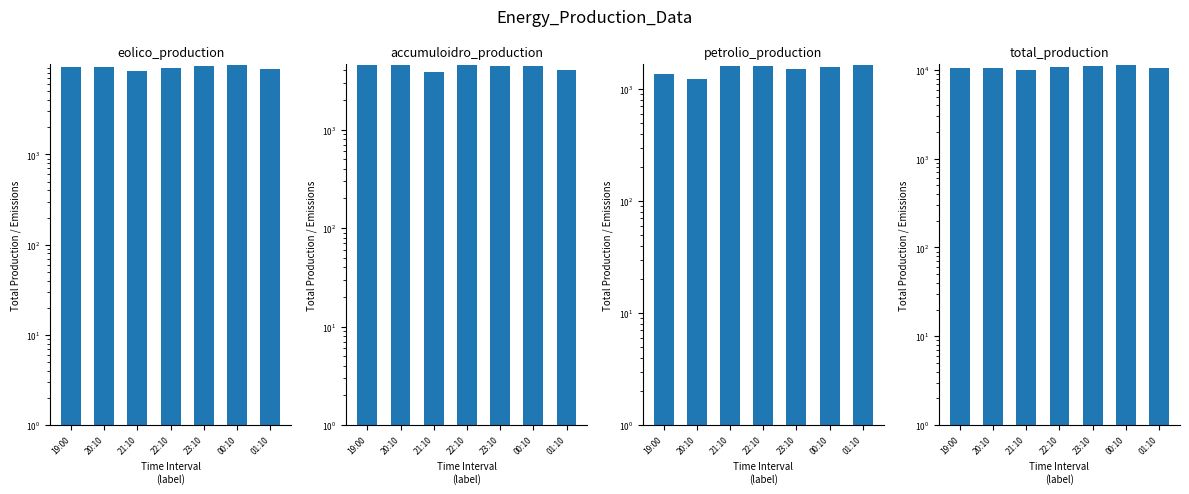

At which category is the sum across all series the highest?

00:10